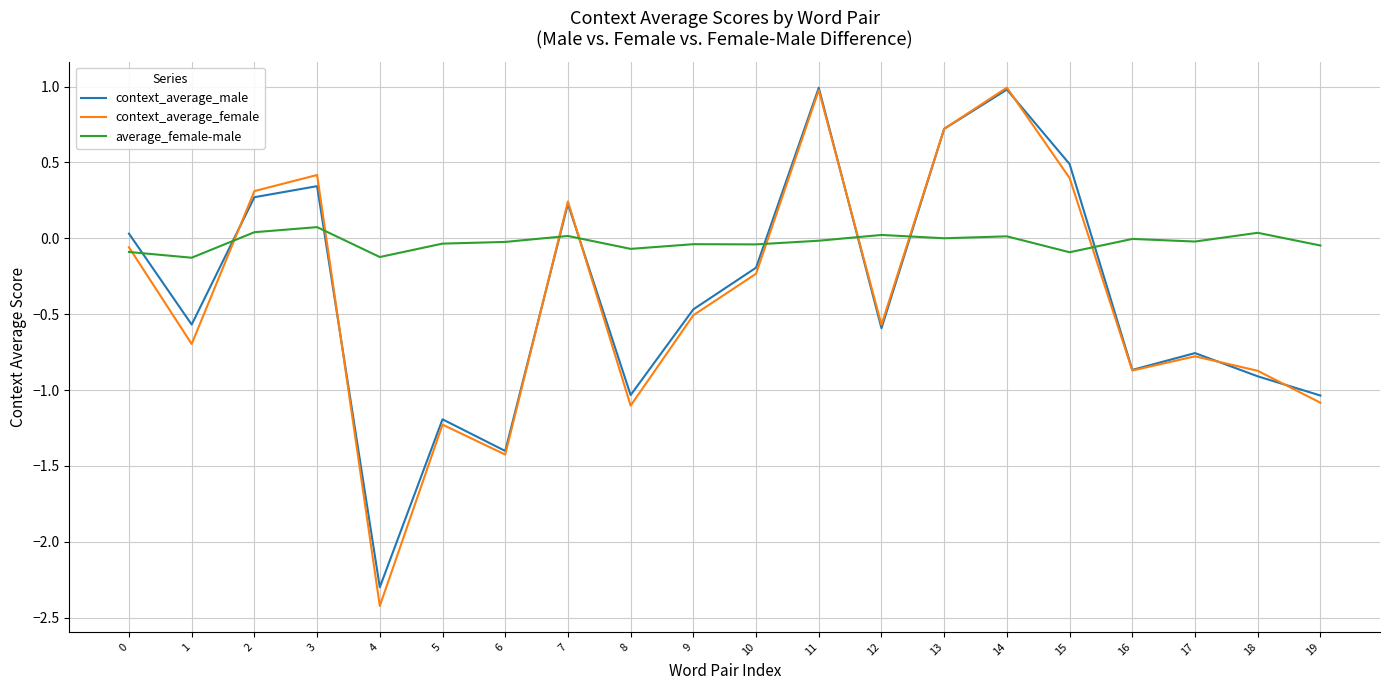

Which category has the highest value in the average_female-male series?

3